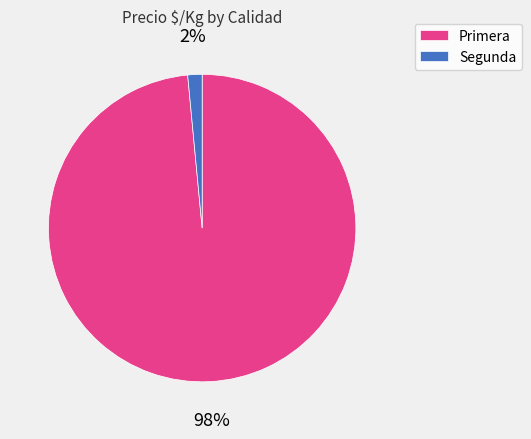

Is there a majority slice in this chart?

Yes